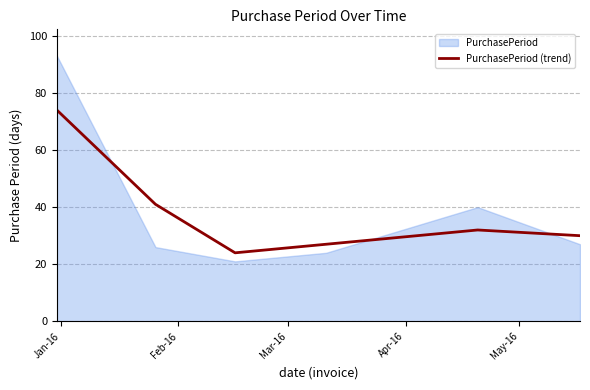

What is the highest value of the PurchasePeriod (trend) series?

74